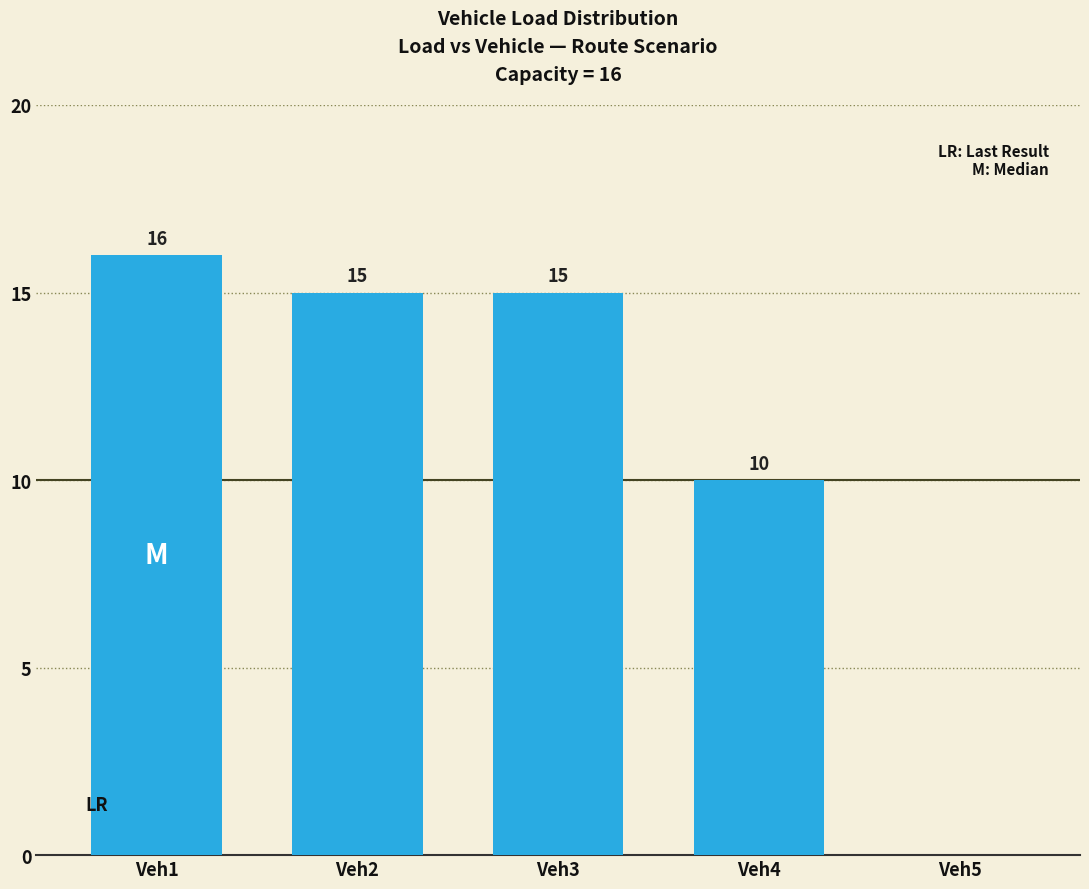

What is the sum of all values?

56